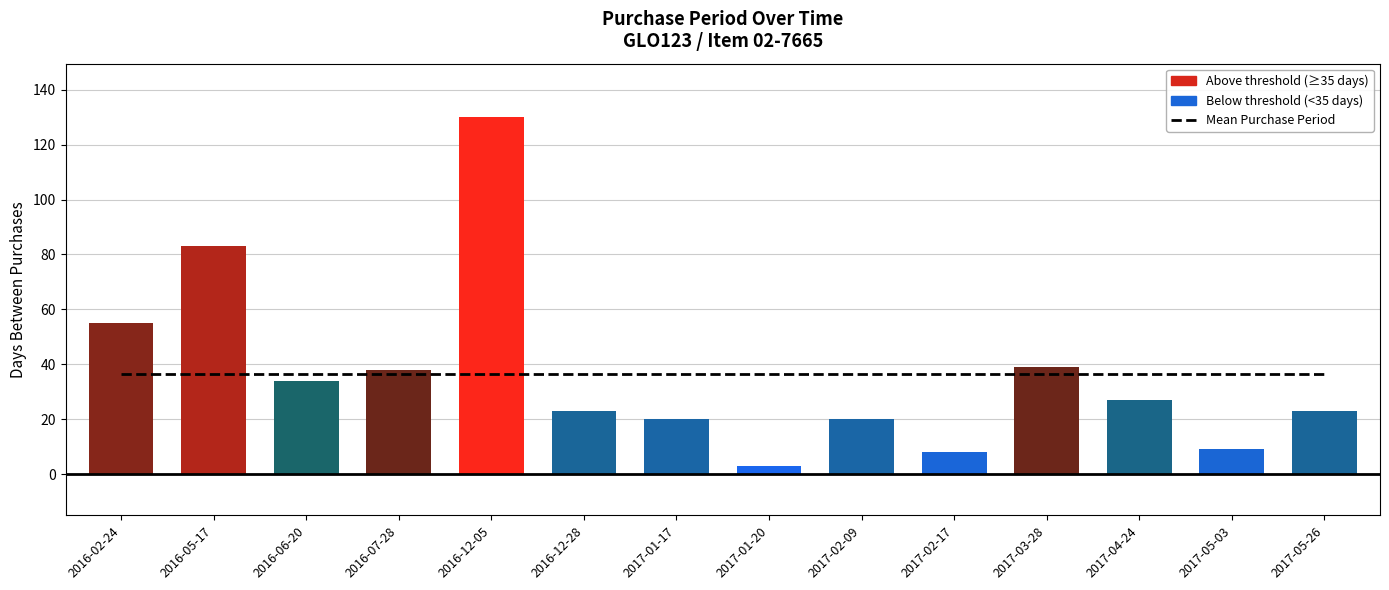

Reading left to right, list all the values displayed in this chart.

55	83	34	38	130	23	20	3	20	8	39	27	9	23